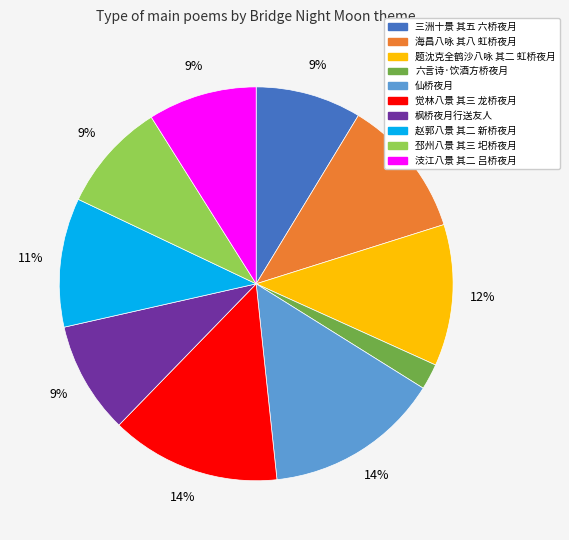

Count the number of slices in the pie.

10